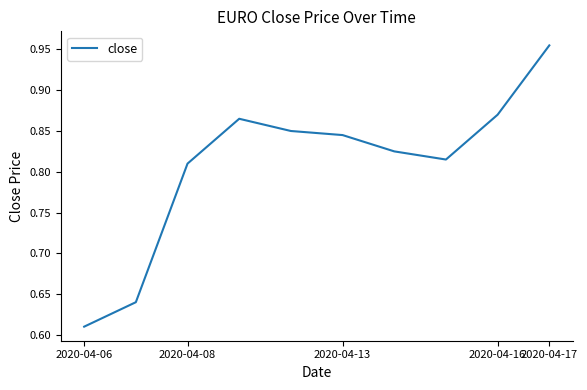

What is the difference between the second highest and minimum values?

0.3